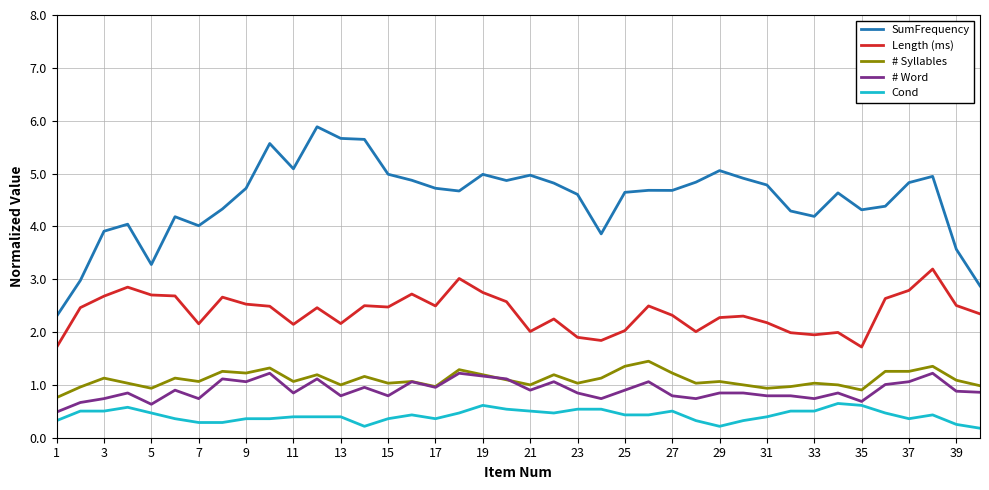

What is the lowest value of the # Word series?

0.5